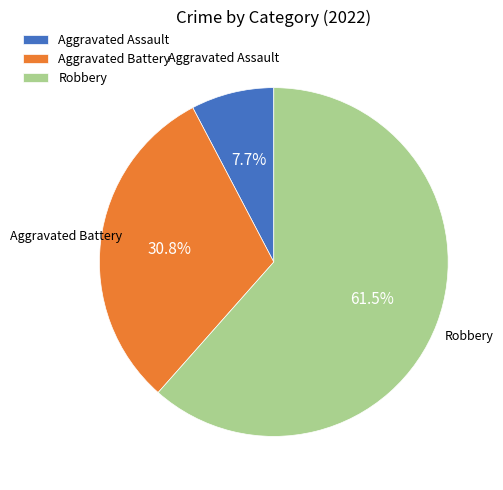

Is Aggravated Assault the majority of the pie?

No